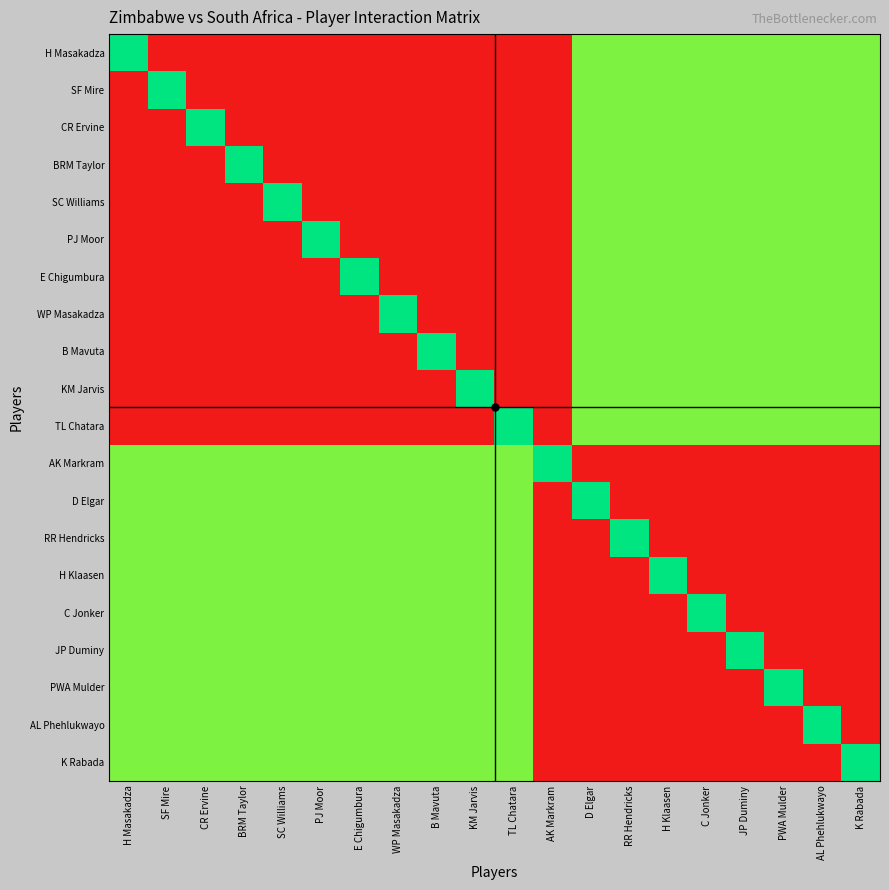

Reading left to right, extract all data points from this chart.

H Masakadza: H Masakadza=6	SF Mire=0	CR Ervine=0	BRM Taylor=0	SC Williams=0	PJ Moor=0	E Chigumbura=0	WP Masakadza=0	B Mavuta=0	KM Jarvis=0	TL Chatara=0	AK Markram=0	D Elgar=5	RR Hendricks=5	H Klaasen=5	C Jonker=5	JP Duminy=5	PWA Mulder=5	AL Phehlukwayo=5	K Rabada=5
SF Mire: H Masakadza=0	SF Mire=6	CR Ervine=0	BRM Taylor=0	SC Williams=0	PJ Moor=0	E Chigumbura=0	WP Masakadza=0	B Mavuta=0	KM Jarvis=0	TL Chatara=0	AK Markram=0	D Elgar=5	RR Hendricks=5	H Klaasen=5	C Jonker=5	JP Duminy=5	PWA Mulder=5	AL Phehlukwayo=5	K Rabada=5
CR Ervine: H Masakadza=0	SF Mire=0	CR Ervine=6	BRM Taylor=0	SC Williams=0	PJ Moor=0	E Chigumbura=0	WP Masakadza=0	B Mavuta=0	KM Jarvis=0	TL Chatara=0	AK Markram=0	D Elgar=5	RR Hendricks=5	H Klaasen=5	C Jonker=5	JP Duminy=5	PWA Mulder=5	AL Phehlukwayo=5	K Rabada=5
BRM Taylor: H Masakadza=0	SF Mire=0	CR Ervine=0	BRM Taylor=6	SC Williams=0	PJ Moor=0	E Chigumbura=0	WP Masakadza=0	B Mavuta=0	KM Jarvis=0	TL Chatara=0	AK Markram=0	D Elgar=5	RR Hendricks=5	H Klaasen=5	C Jonker=5	JP Duminy=5	PWA Mulder=5	AL Phehlukwayo=5	K Rabada=5
SC Williams: H Masakadza=0	SF Mire=0	CR Ervine=0	BRM Taylor=0	SC Williams=6	PJ Moor=0	E Chigumbura=0	WP Masakadza=0	B Mavuta=0	KM Jarvis=0	TL Chatara=0	AK Markram=0	D Elgar=5	RR Hendricks=5	H Klaasen=5	C Jonker=5	JP Duminy=5	PWA Mulder=5	AL Phehlukwayo=5	K Rabada=5
PJ Moor: H Masakadza=0	SF Mire=0	CR Ervine=0	BRM Taylor=0	SC Williams=0	PJ Moor=6	E Chigumbura=0	WP Masakadza=0	B Mavuta=0	KM Jarvis=0	TL Chatara=0	AK Markram=0	D Elgar=5	RR Hendricks=5	H Klaasen=5	C Jonker=5	JP Duminy=5	PWA Mulder=5	AL Phehlukwayo=5	K Rabada=5
E Chigumbura: H Masakadza=0	SF Mire=0	CR Ervine=0	BRM Taylor=0	SC Williams=0	PJ Moor=0	E Chigumbura=6	WP Masakadza=0	B Mavuta=0	KM Jarvis=0	TL Chatara=0	AK Markram=0	D Elgar=5	RR Hendricks=5	H Klaasen=5	C Jonker=5	JP Duminy=5	PWA Mulder=5	AL Phehlukwayo=5	K Rabada=5
WP Masakadza: H Masakadza=0	SF Mire=0	CR Ervine=0	BRM Taylor=0	SC Williams=0	PJ Moor=0	E Chigumbura=0	WP Masakadza=6	B Mavuta=0	KM Jarvis=0	TL Chatara=0	AK Markram=0	D Elgar=5	RR Hendricks=5	H Klaasen=5	C Jonker=5	JP Duminy=5	PWA Mulder=5	AL Phehlukwayo=5	K Rabada=5
B Mavuta: H Masakadza=0	SF Mire=0	CR Ervine=0	BRM Taylor=0	SC Williams=0	PJ Moor=0	E Chigumbura=0	WP Masakadza=0	B Mavuta=6	KM Jarvis=0	TL Chatara=0	AK Markram=0	D Elgar=5	RR Hendricks=5	H Klaasen=5	C Jonker=5	JP Duminy=5	PWA Mulder=5	AL Phehlukwayo=5	K Rabada=5
KM Jarvis: H Masakadza=0	SF Mire=0	CR Ervine=0	BRM Taylor=0	SC Williams=0	PJ Moor=0	E Chigumbura=0	WP Masakadza=0	B Mavuta=0	KM Jarvis=6	TL Chatara=0	AK Markram=0	D Elgar=5	RR Hendricks=5	H Klaasen=5	C Jonker=5	JP Duminy=5	PWA Mulder=5	AL Phehlukwayo=5	K Rabada=5
TL Chatara: H Masakadza=0	SF Mire=0	CR Ervine=0	BRM Taylor=0	SC Williams=0	PJ Moor=0	E Chigumbura=0	WP Masakadza=0	B Mavuta=0	KM Jarvis=0	TL Chatara=6	AK Markram=0	D Elgar=5	RR Hendricks=5	H Klaasen=5	C Jonker=5	JP Duminy=5	PWA Mulder=5	AL Phehlukwayo=5	K Rabada=5
AK Markram: H Masakadza=5	SF Mire=5	CR Ervine=5	BRM Taylor=5	SC Williams=5	PJ Moor=5	E Chigumbura=5	WP Masakadza=5	B Mavuta=5	KM Jarvis=5	TL Chatara=5	AK Markram=6	D Elgar=0	RR Hendricks=0	H Klaasen=0	C Jonker=0	JP Duminy=0	PWA Mulder=0	AL Phehlukwayo=0	K Rabada=0
D Elgar: H Masakadza=5	SF Mire=5	CR Ervine=5	BRM Taylor=5	SC Williams=5	PJ Moor=5	E Chigumbura=5	WP Masakadza=5	B Mavuta=5	KM Jarvis=5	TL Chatara=5	AK Markram=0	D Elgar=6	RR Hendricks=0	H Klaasen=0	C Jonker=0	JP Duminy=0	PWA Mulder=0	AL Phehlukwayo=0	K Rabada=0
RR Hendricks: H Masakadza=5	SF Mire=5	CR Ervine=5	BRM Taylor=5	SC Williams=5	PJ Moor=5	E Chigumbura=5	WP Masakadza=5	B Mavuta=5	KM Jarvis=5	TL Chatara=5	AK Markram=0	D Elgar=0	RR Hendricks=6	H Klaasen=0	C Jonker=0	JP Duminy=0	PWA Mulder=0	AL Phehlukwayo=0	K Rabada=0
H Klaasen: H Masakadza=5	SF Mire=5	CR Ervine=5	BRM Taylor=5	SC Williams=5	PJ Moor=5	E Chigumbura=5	WP Masakadza=5	B Mavuta=5	KM Jarvis=5	TL Chatara=5	AK Markram=0	D Elgar=0	RR Hendricks=0	H Klaasen=6	C Jonker=0	JP Duminy=0	PWA Mulder=0	AL Phehlukwayo=0	K Rabada=0
C Jonker: H Masakadza=5	SF Mire=5	CR Ervine=5	BRM Taylor=5	SC Williams=5	PJ Moor=5	E Chigumbura=5	WP Masakadza=5	B Mavuta=5	KM Jarvis=5	TL Chatara=5	AK Markram=0	D Elgar=0	RR Hendricks=0	H Klaasen=0	C Jonker=6	JP Duminy=0	PWA Mulder=0	AL Phehlukwayo=0	K Rabada=0
JP Duminy: H Masakadza=5	SF Mire=5	CR Ervine=5	BRM Taylor=5	SC Williams=5	PJ Moor=5	E Chigumbura=5	WP Masakadza=5	B Mavuta=5	KM Jarvis=5	TL Chatara=5	AK Markram=0	D Elgar=0	RR Hendricks=0	H Klaasen=0	C Jonker=0	JP Duminy=6	PWA Mulder=0	AL Phehlukwayo=0	K Rabada=0
PWA Mulder: H Masakadza=5	SF Mire=5	CR Ervine=5	BRM Taylor=5	SC Williams=5	PJ Moor=5	E Chigumbura=5	WP Masakadza=5	B Mavuta=5	KM Jarvis=5	TL Chatara=5	AK Markram=0	D Elgar=0	RR Hendricks=0	H Klaasen=0	C Jonker=0	JP Duminy=0	PWA Mulder=6	AL Phehlukwayo=0	K Rabada=0
AL Phehlukwayo: H Masakadza=5	SF Mire=5	CR Ervine=5	BRM Taylor=5	SC Williams=5	PJ Moor=5	E Chigumbura=5	WP Masakadza=5	B Mavuta=5	KM Jarvis=5	TL Chatara=5	AK Markram=0	D Elgar=0	RR Hendricks=0	H Klaasen=0	C Jonker=0	JP Duminy=0	PWA Mulder=0	AL Phehlukwayo=6	K Rabada=0
K Rabada: H Masakadza=5	SF Mire=5	CR Ervine=5	BRM Taylor=5	SC Williams=5	PJ Moor=5	E Chigumbura=5	WP Masakadza=5	B Mavuta=5	KM Jarvis=5	TL Chatara=5	AK Markram=0	D Elgar=0	RR Hendricks=0	H Klaasen=0	C Jonker=0	JP Duminy=0	PWA Mulder=0	AL Phehlukwayo=0	K Rabada=6